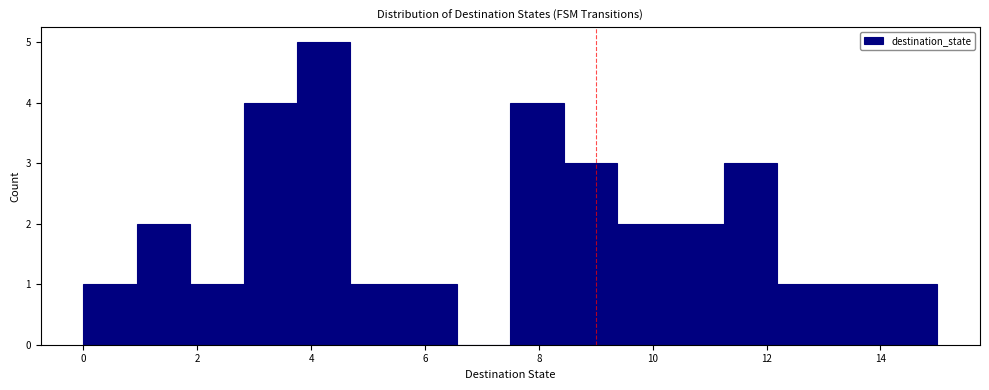

Reading left to right, list every bar in this chart as the range it spans on the x-axis followed by its height. Neither the bar edges nor the heights are printed on the chart, so give them approximately, as read against the axes.

0.0 to 1.0: 1
1.0 to 1.8: 2
1.8 to 2.8: 1
2.8 to 3.8: 4
3.8 to 4.6: 5
4.6 to 5.6: 1
5.6 to 6.6: 1
6.6 to 7.6: 0
7.6 to 8.4: 4
8.4 to 9.4: 3
9.4 to 10.4: 2
10.4 to 11.2: 2
11.2 to 12.2: 3
12.2 to 13.2: 1
13.2 to 14.0: 1
14.0 to 15.0: 1